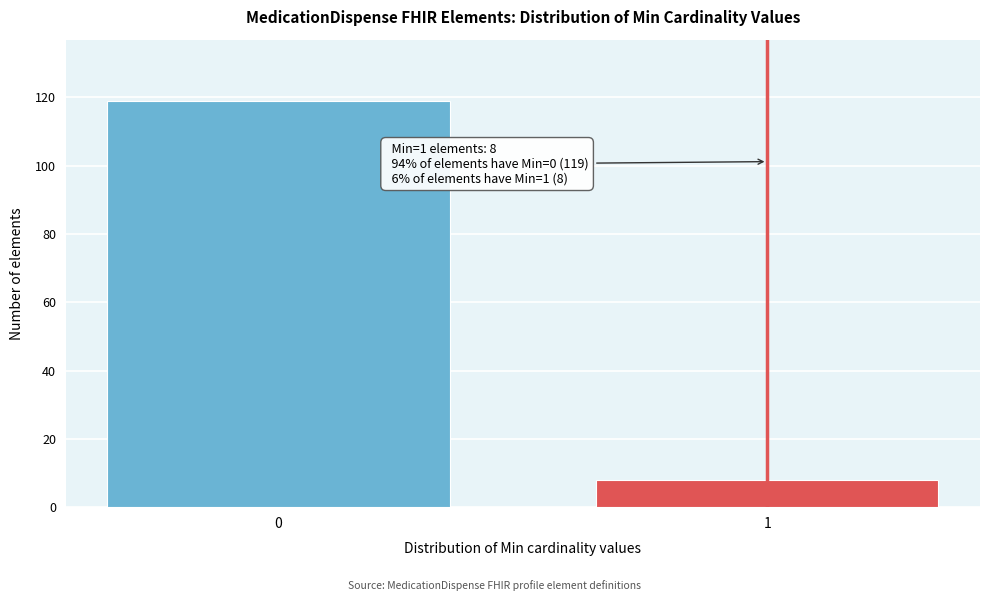

Reading right to left, list all the values displayed in this chart.

1=8	0=119